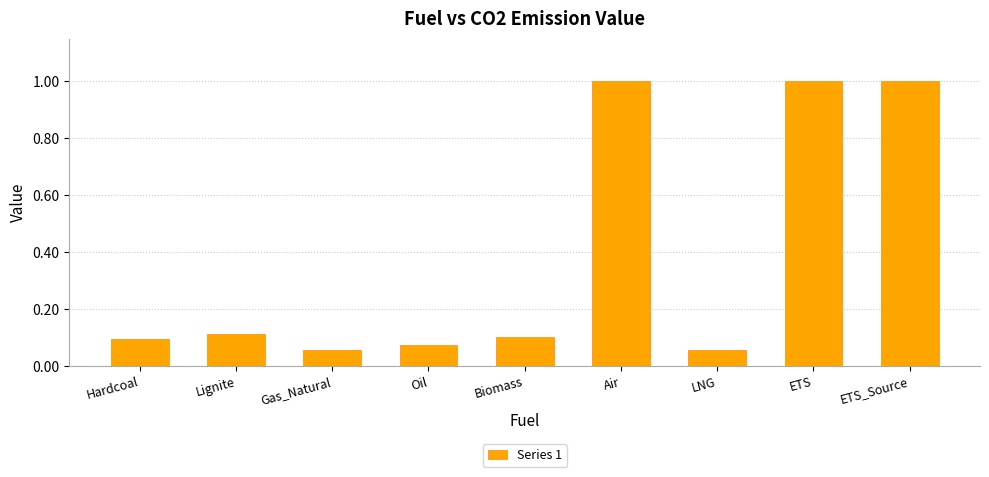

Between Gas_Natural and Lignite, which is larger?

Lignite